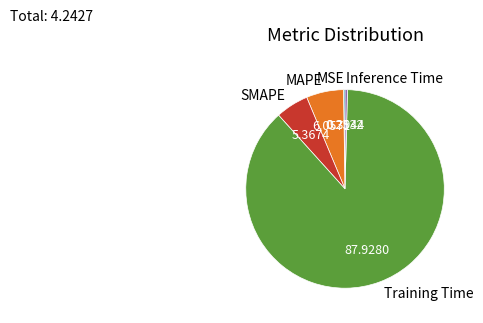

Which slice is the largest?

Training Time